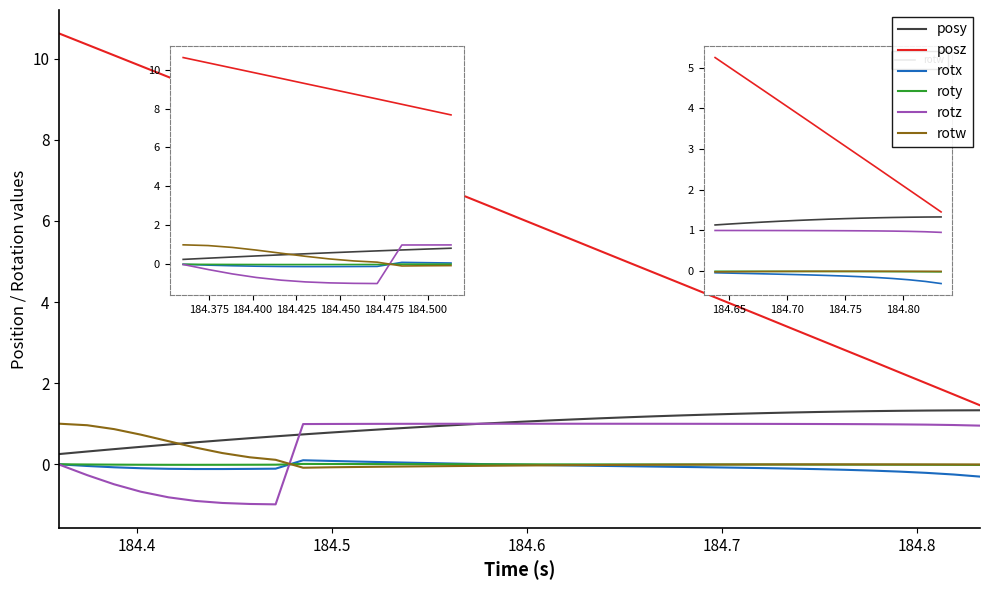

At how many categories does at least one series exceed 3?

29